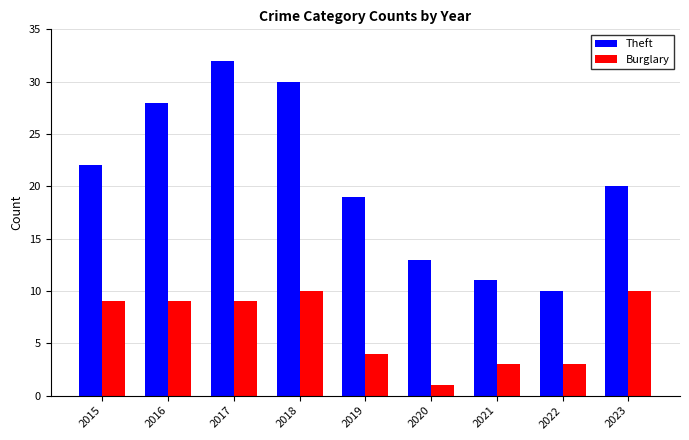

What is the difference between the highest and lowest values at 2015?

13